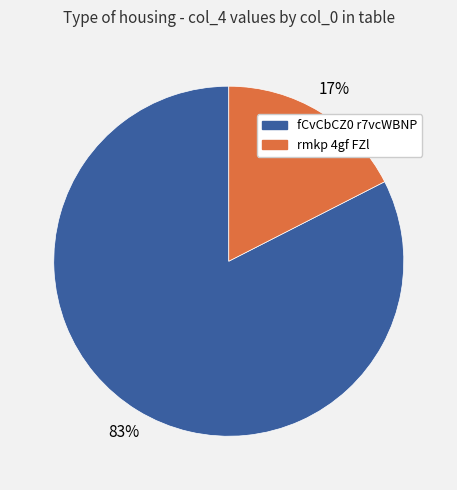

What percentage is the fCvCbCZ0 r7vcWBNP slice, to the nearest percent?

83%